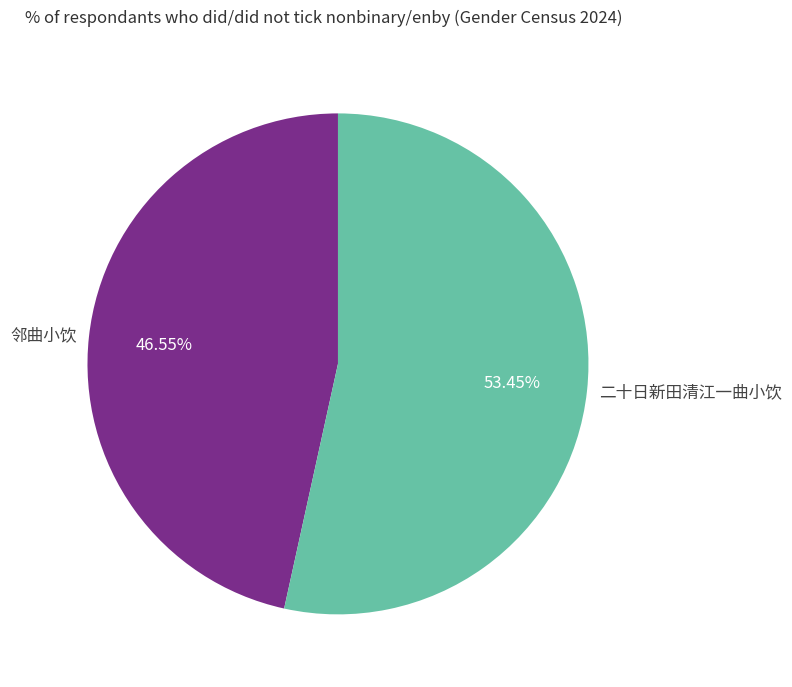

Count the number of slices in the pie.

2